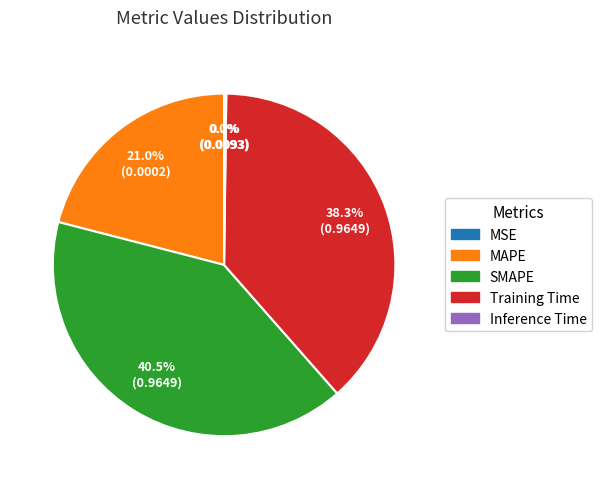

Is SMAPE the majority of the pie?

No